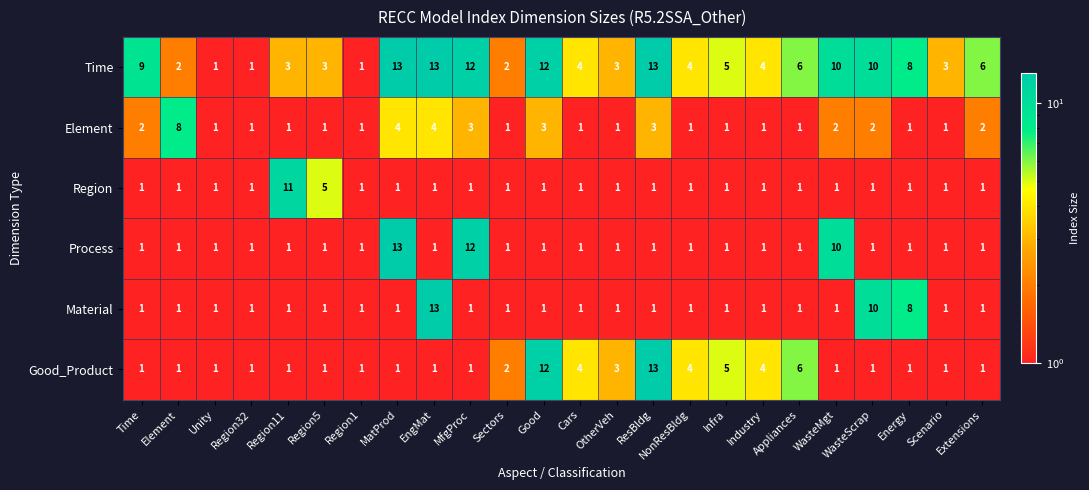

Is it true that Material equals 2 at MfgProc?

False